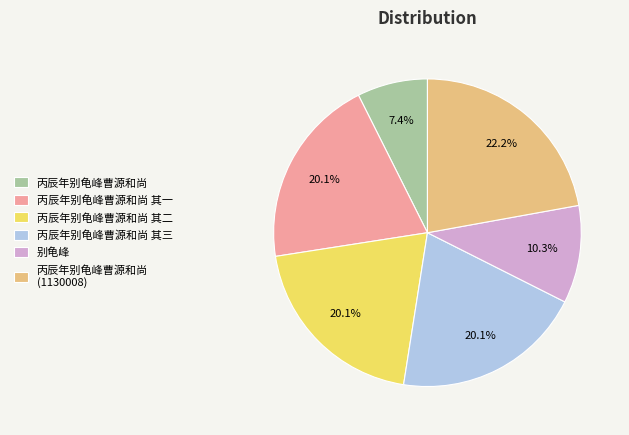

The 别龟峰 slice represents 5% of the pie. True or false?

False